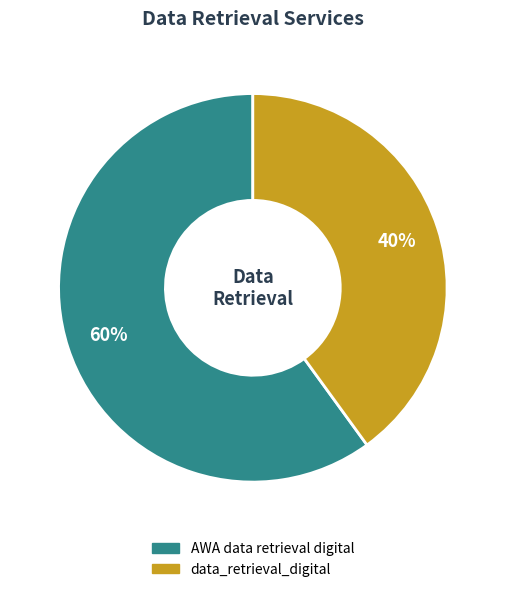

What is the smallest slice in the pie chart?

data_retrieval_digital